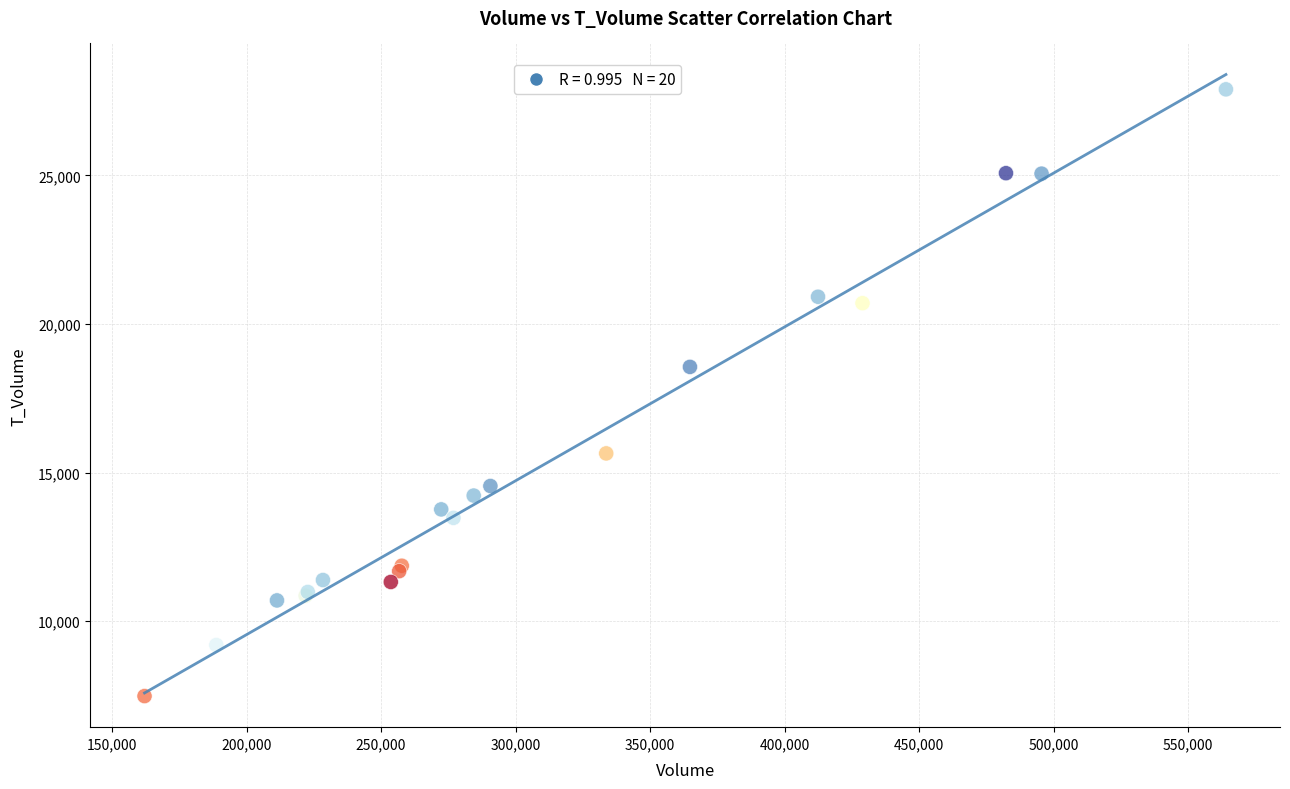

What Y value in the scatter plot is closest to 17686?

18555